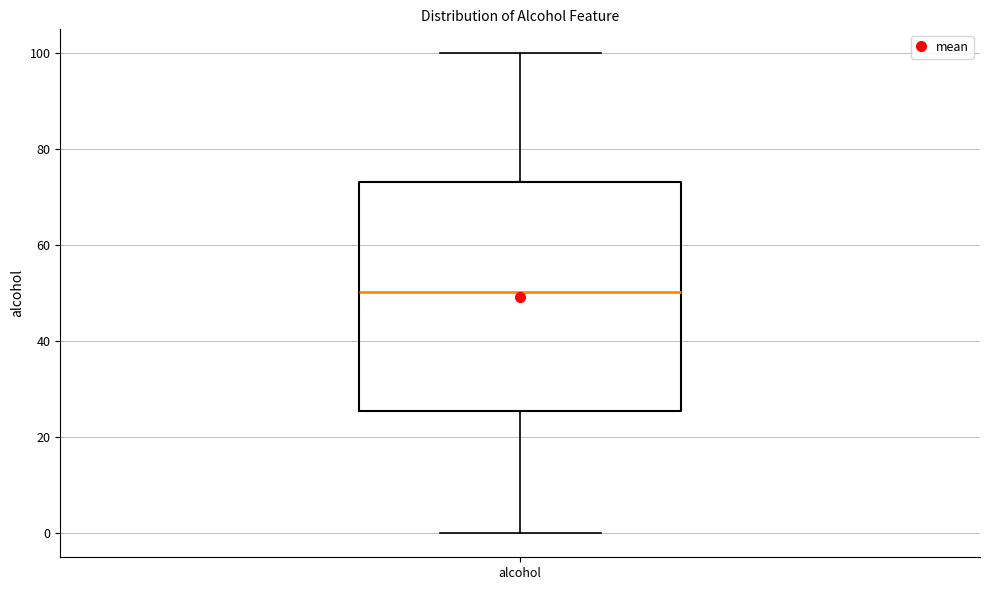

Where is the lower edge of the box for alcohol on the y-axis? The values are not printed on the chart, so give them approximately, as read against the axis.

26